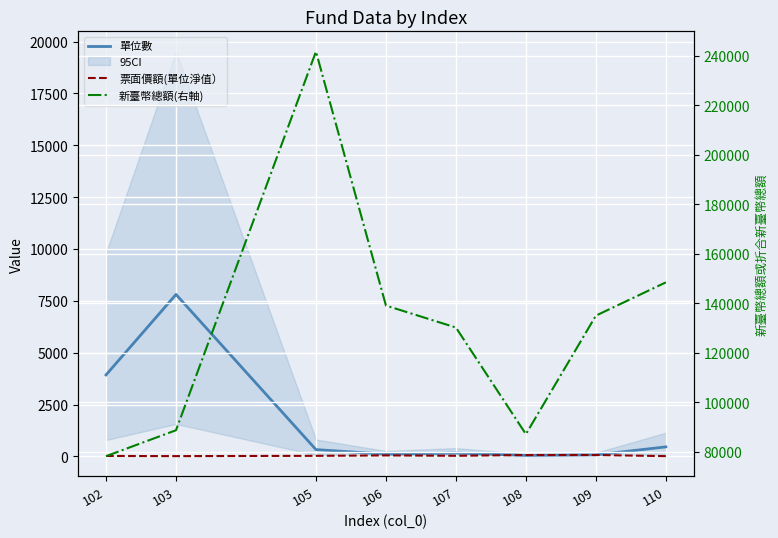

Reading left to right, list all the values displayed in this chart.

單位數: 3927.7	7806.4	326.6	105.5	160.1	46.4	71.9	457.4
票面價額(單位淨值）: 19.9	11.4	25.5	45.4	28.1	64.7	64.7	11.2
新臺幣總額(右軸): 78201.0	88680.0	241674.0	139055.0	130181.0	87098.0	134981.0	148424.0